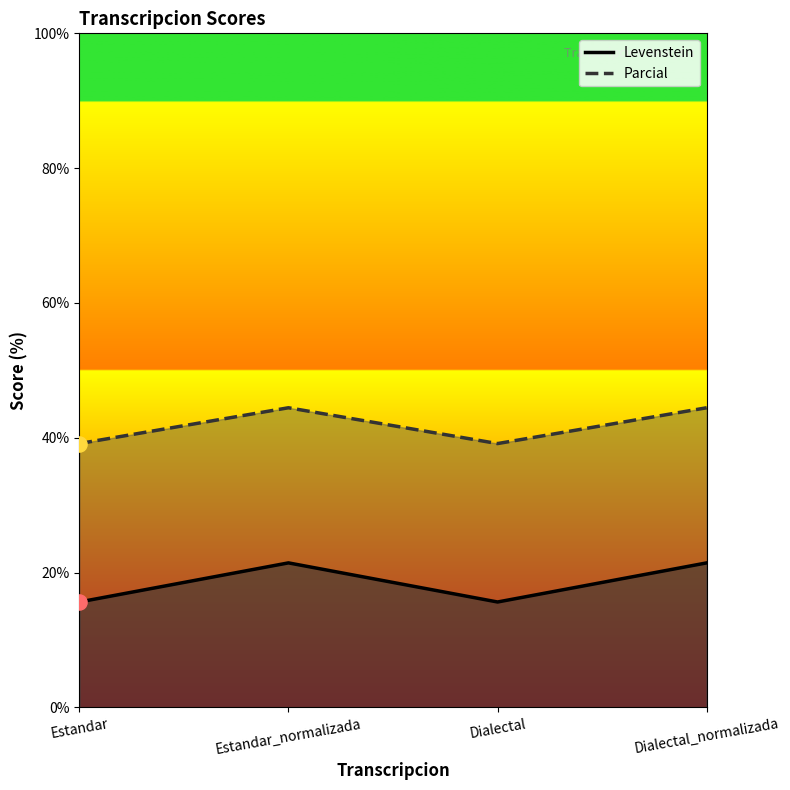

Which series has the widest spread of Y values?

Levenstein